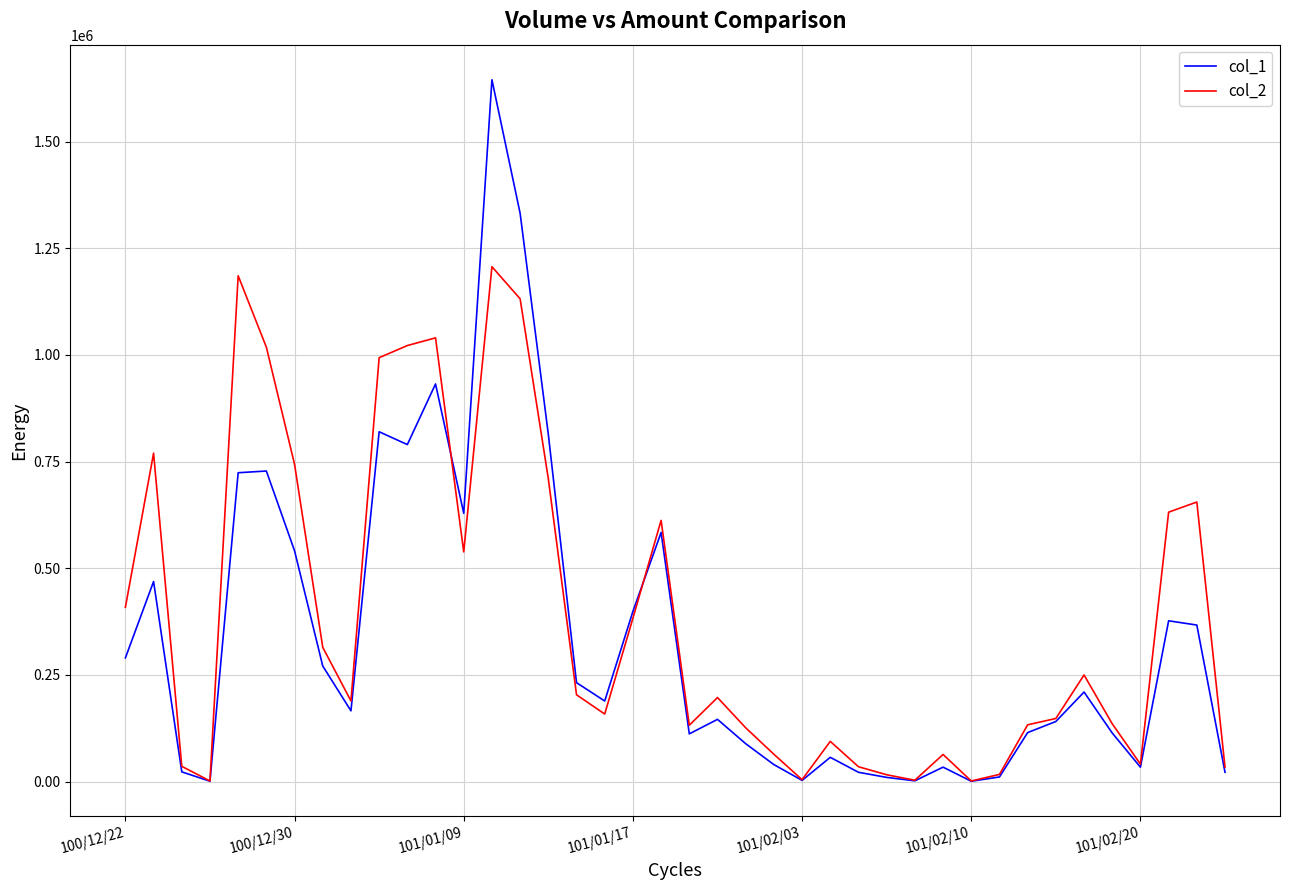

What is the greatest value displayed?

1645000